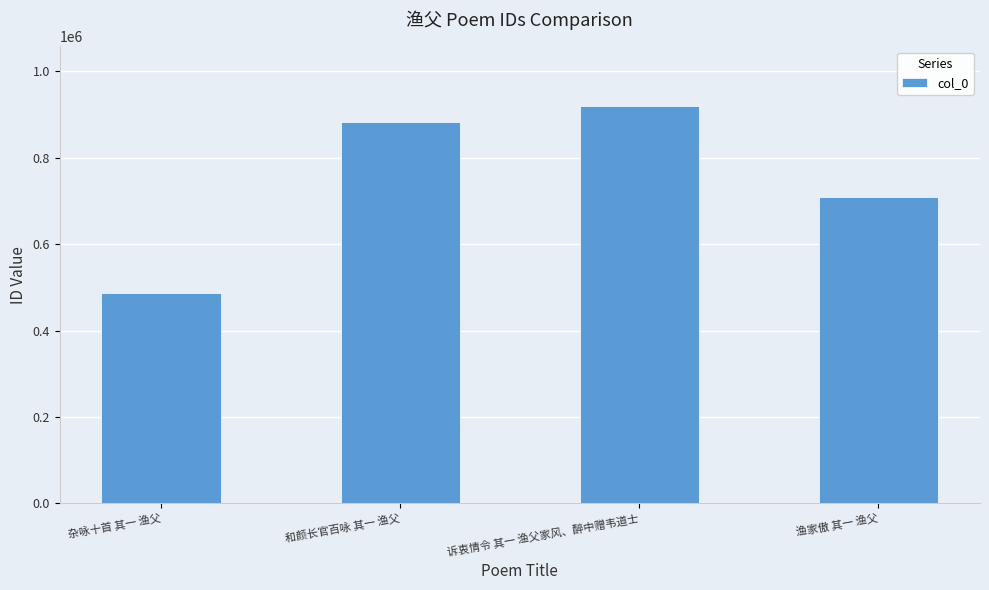

Reading right to left, list all the values displayed in this chart.

708174	920049	884044	487371